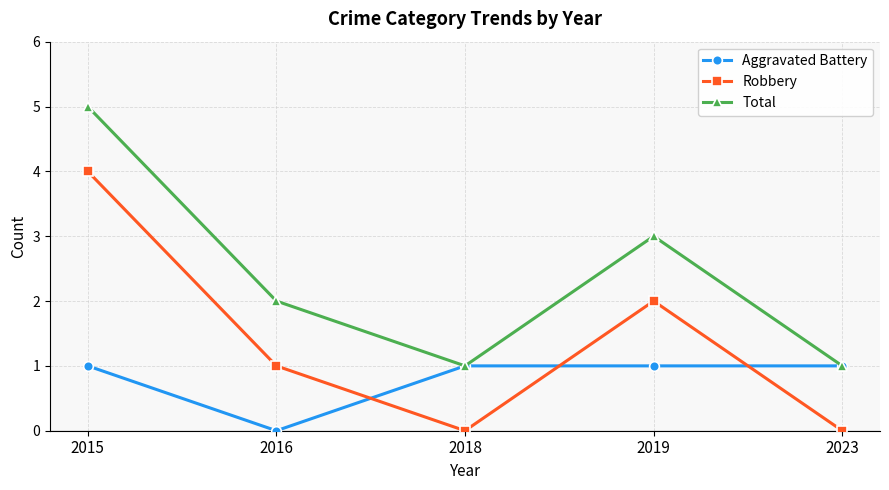

The value of Aggravated Battery at 2015 is 1. True or false?

True